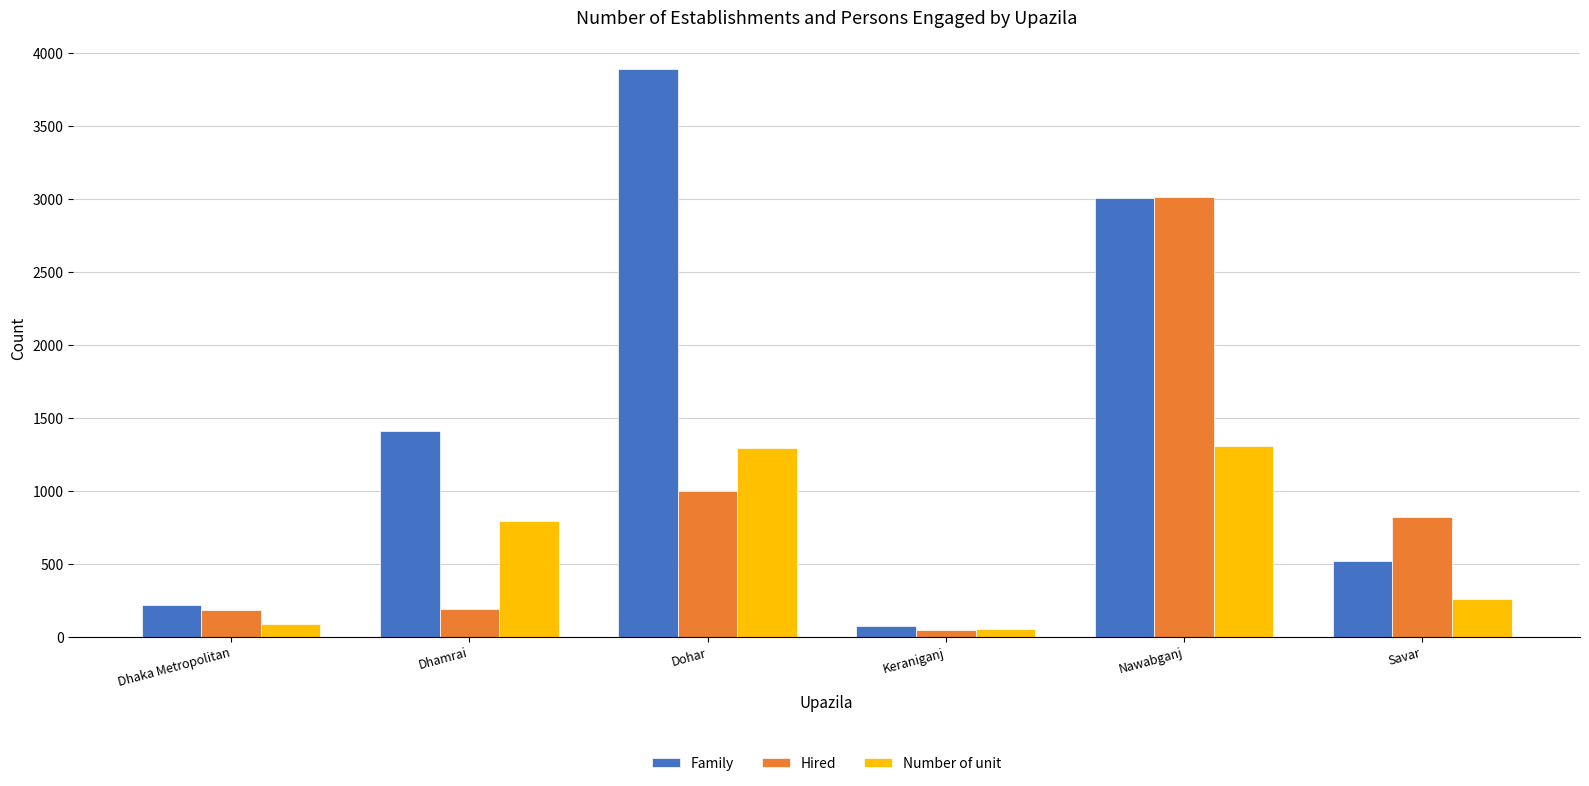

What is the sum of the Hired values at Dhaka Metropolitan and Nawabganj?

3194